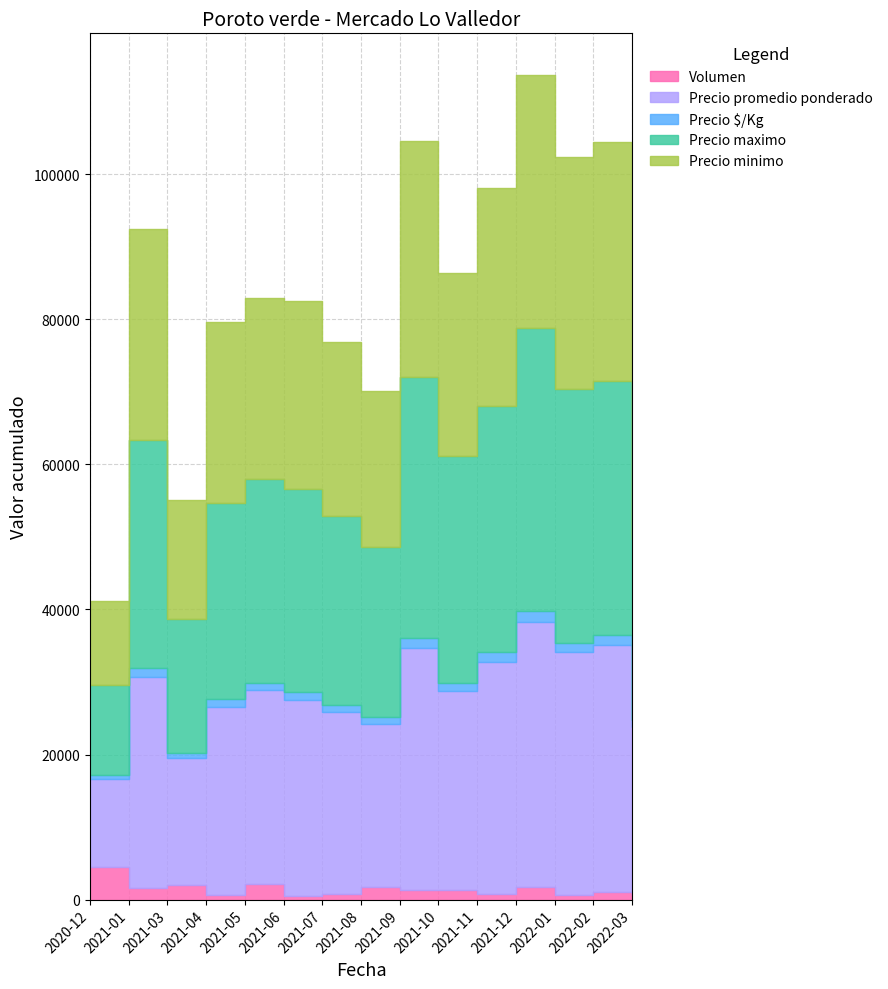

What position from the left is 2021-12?

12